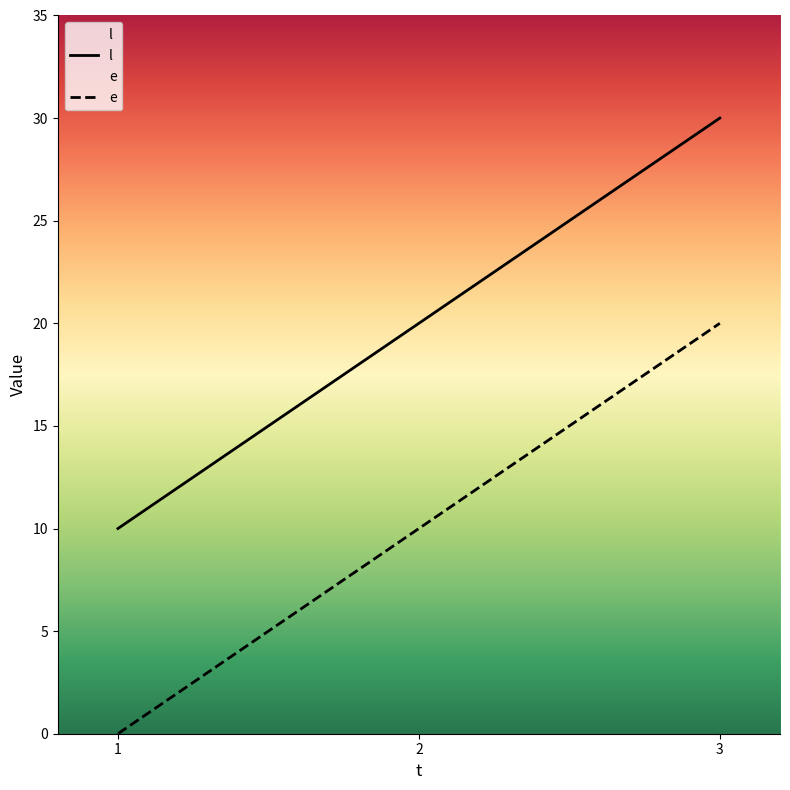

What is the total value across all series at 1?

10